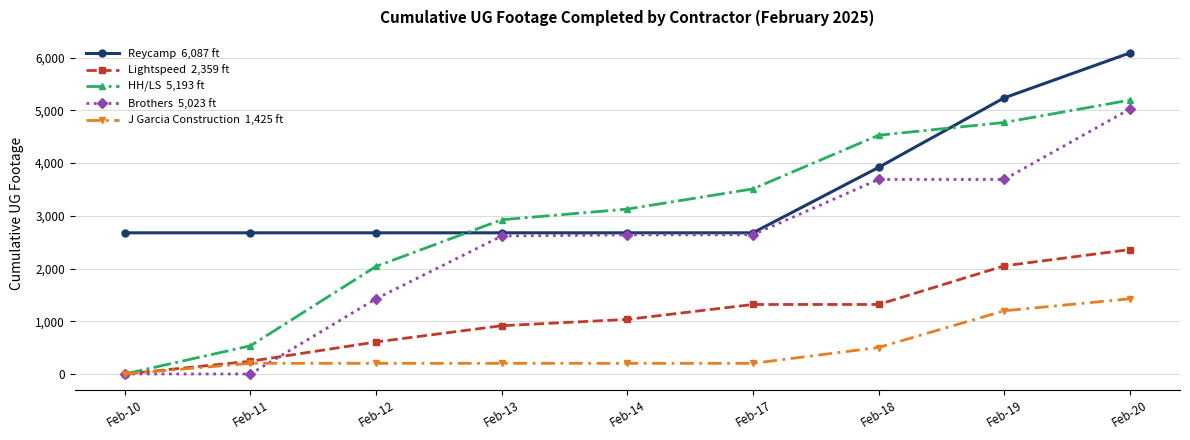

At which category is the sum across all series the highest?

Feb-20